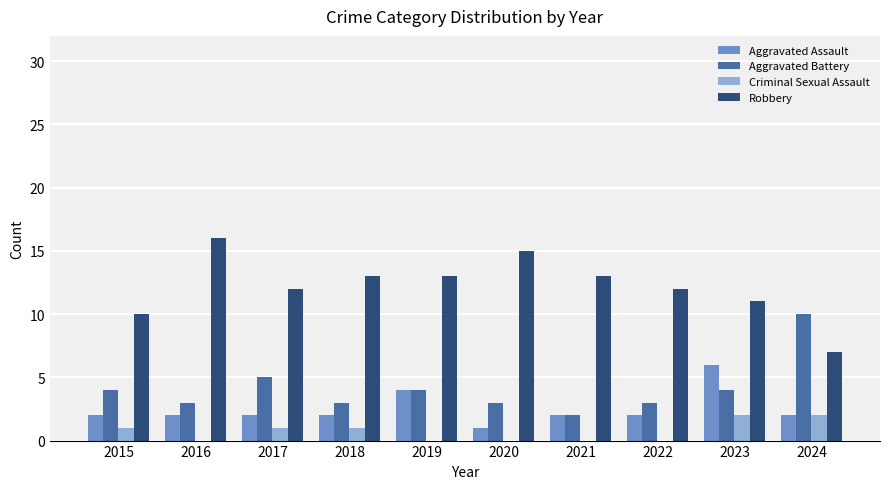

Is it true that Criminal Sexual Assault equals -1 at 2019?

False